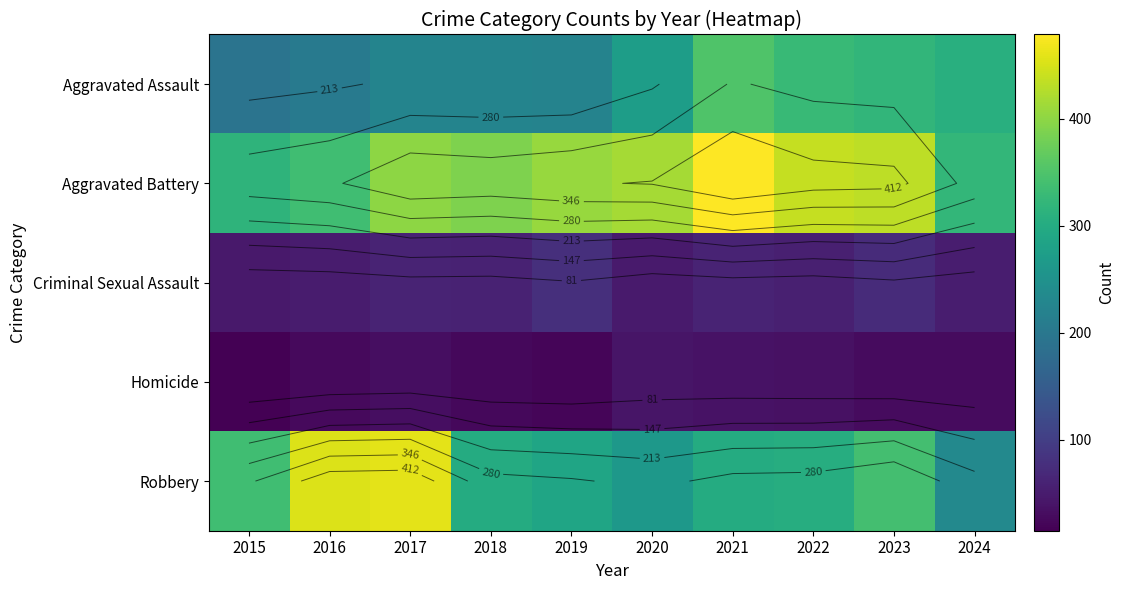

List the labels in order of Homicide value, smallest first.

2015, 2019, 2018, 2016, 2023, 2024, 2017, 2022, 2021, 2020